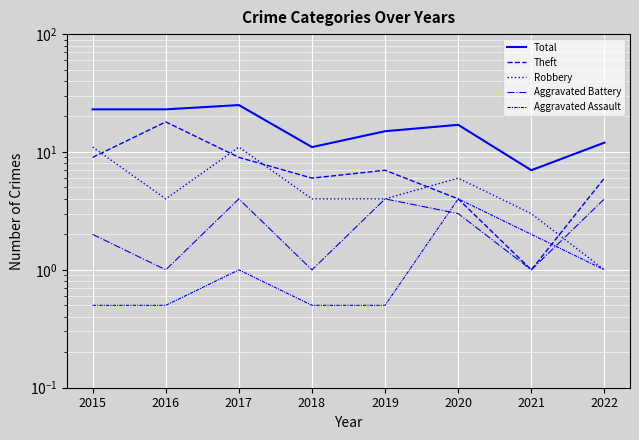

What is the difference between the maximum and second lowest values in the Robbery series?

8.0